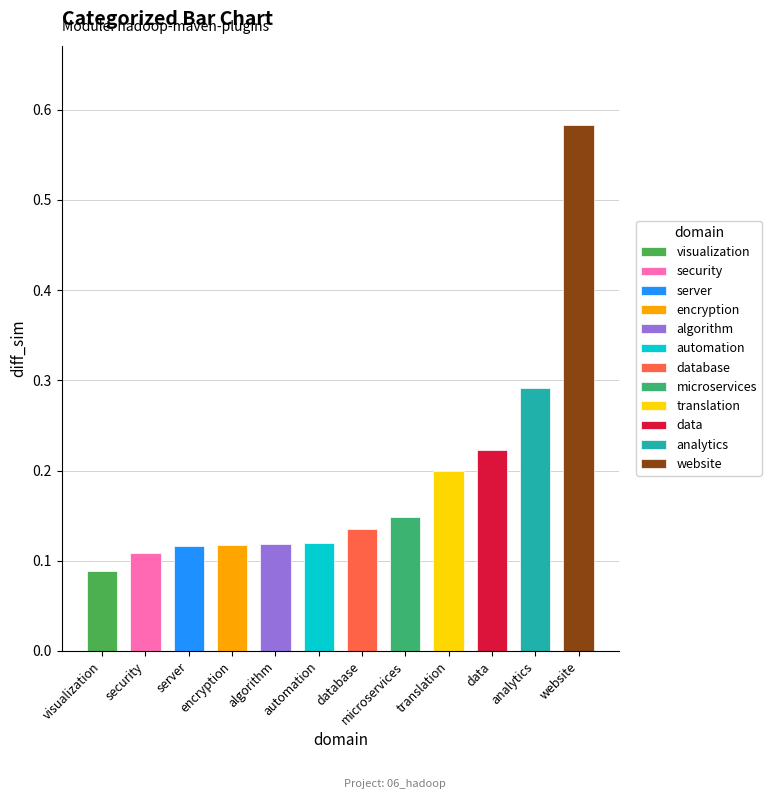

Rank the categories by value from highest to lowest.

website, analytics, data, translation, microservices, database, automation, algorithm, encryption, server, security, visualization